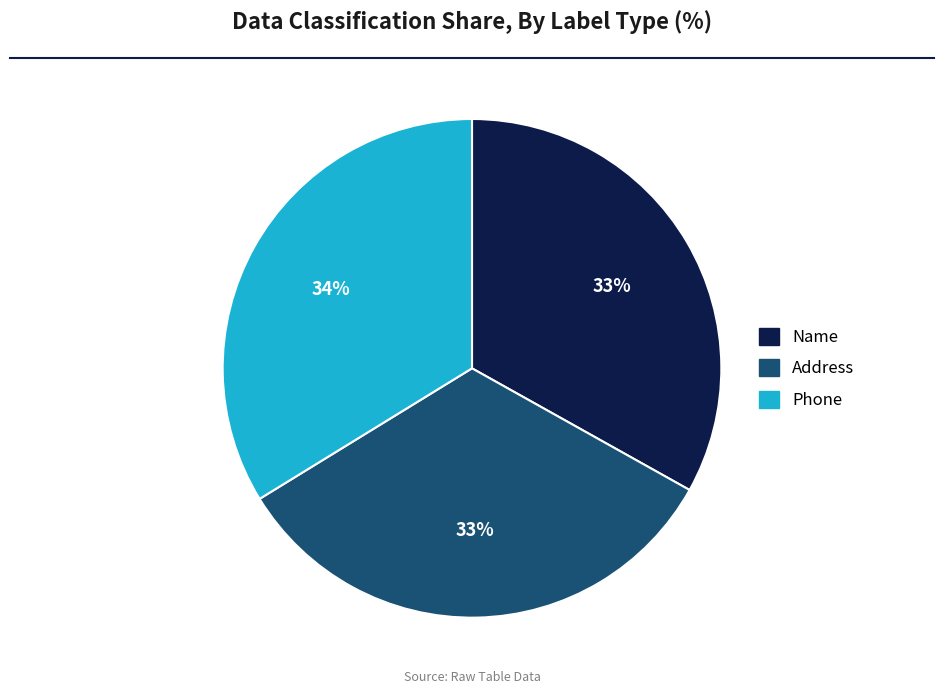

How many slices are in this pie chart?

3